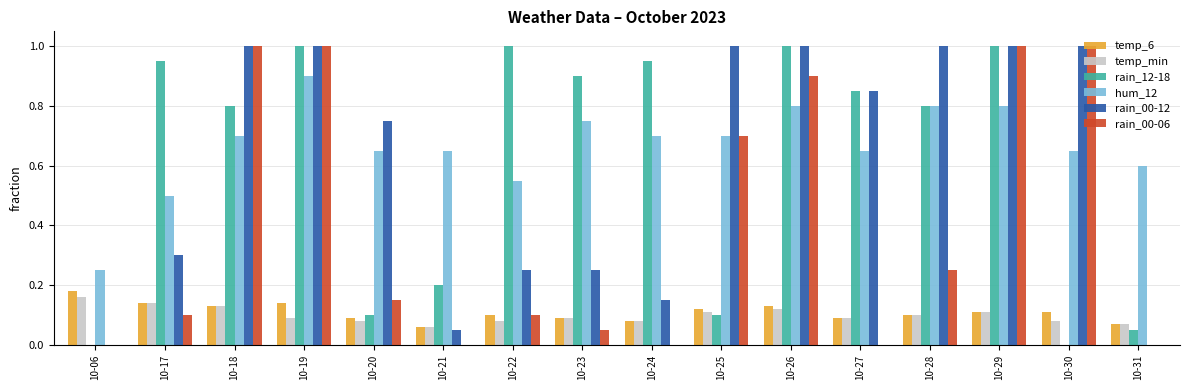

Which series changed the most between 10-25 and 10-30?

rain_00-06